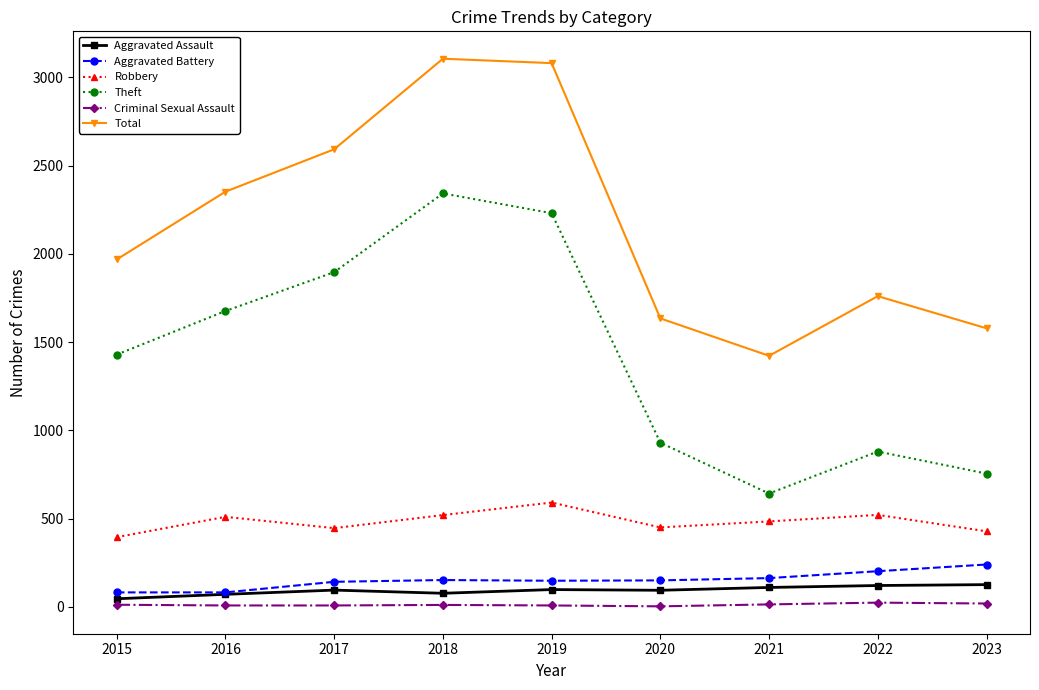

True or false: Total has more than 2 interior local peaks.

False